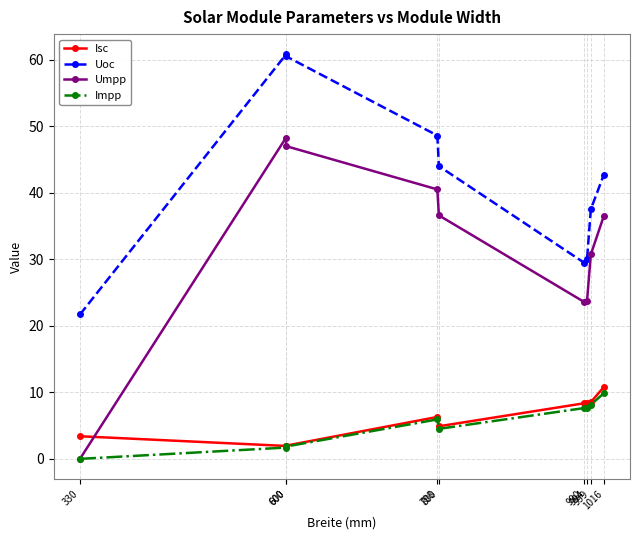

What are all the series names shown in the legend?

Isc, Uoc, Umpp, Impp